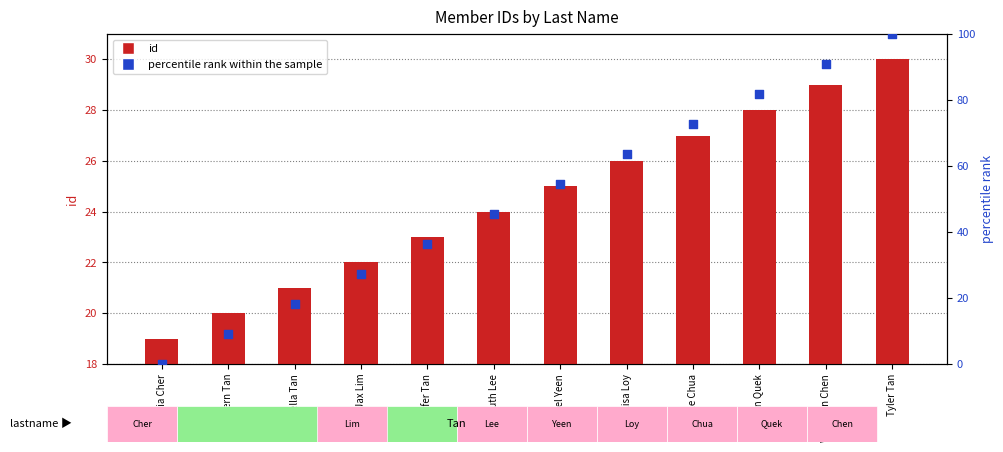

At how many categories does at least one series exceed 6?

12